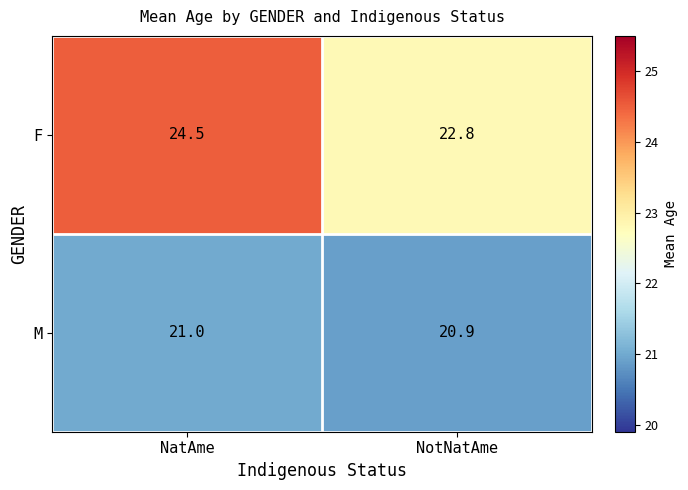

What is the total value across all series at NatAme?

45.5